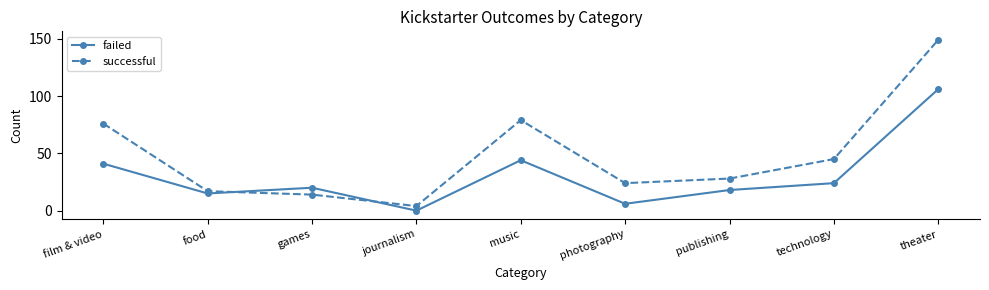

At which category is the sum across all series the highest?

theater